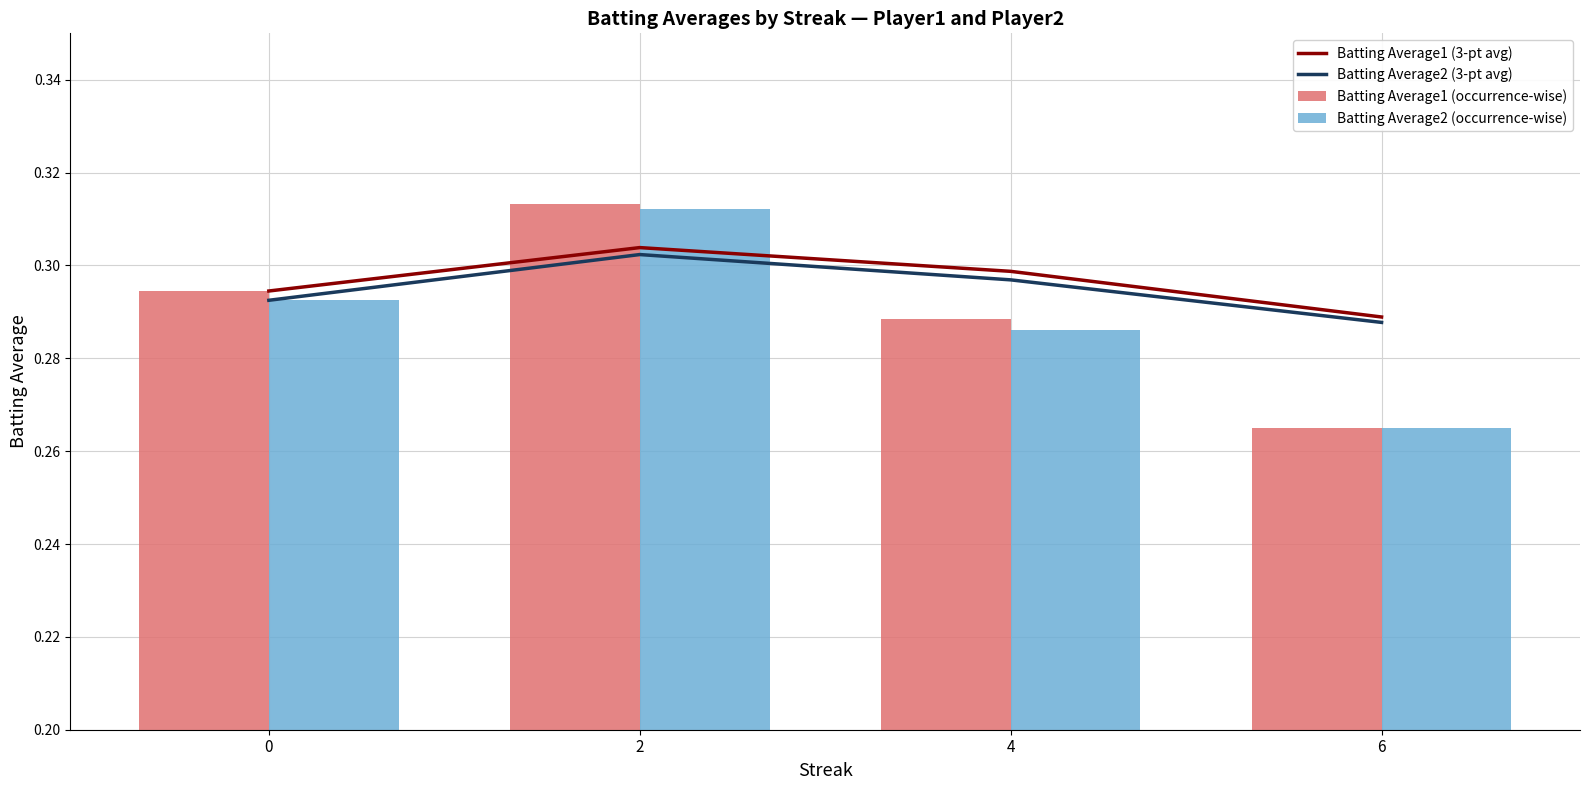

Where is Batting Average2 (occurrence-wise) nearest to the value 0?

6